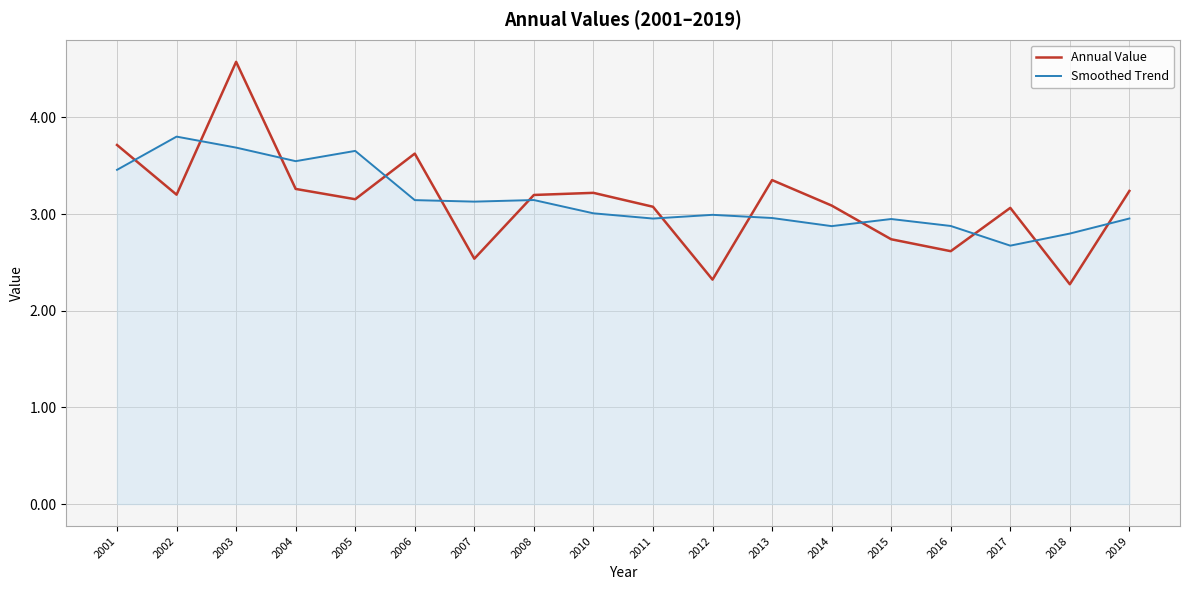

What is the difference between the maximum and second lowest values in the Annual Value series?

2.3